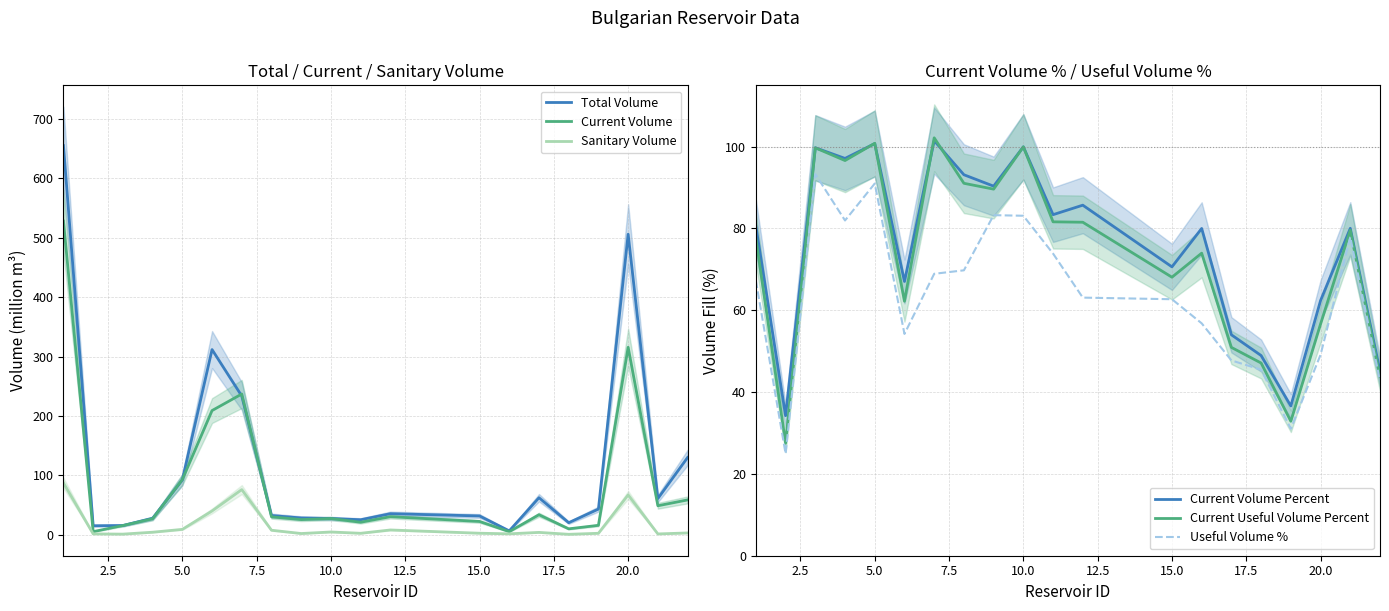

How many values in the Useful Volume % series are below 67?

10